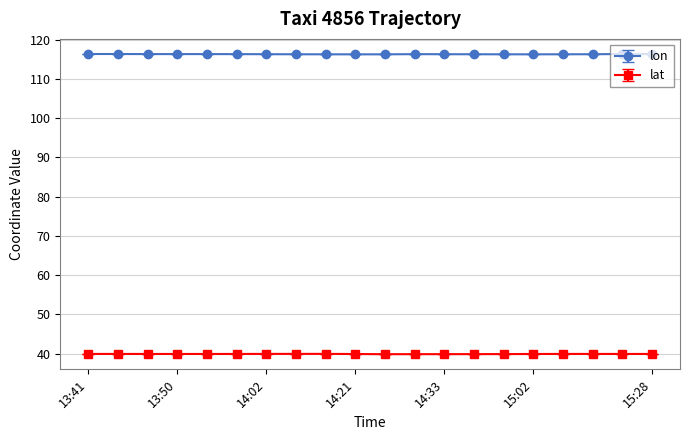

What is the sum of all lon values?

2326.1